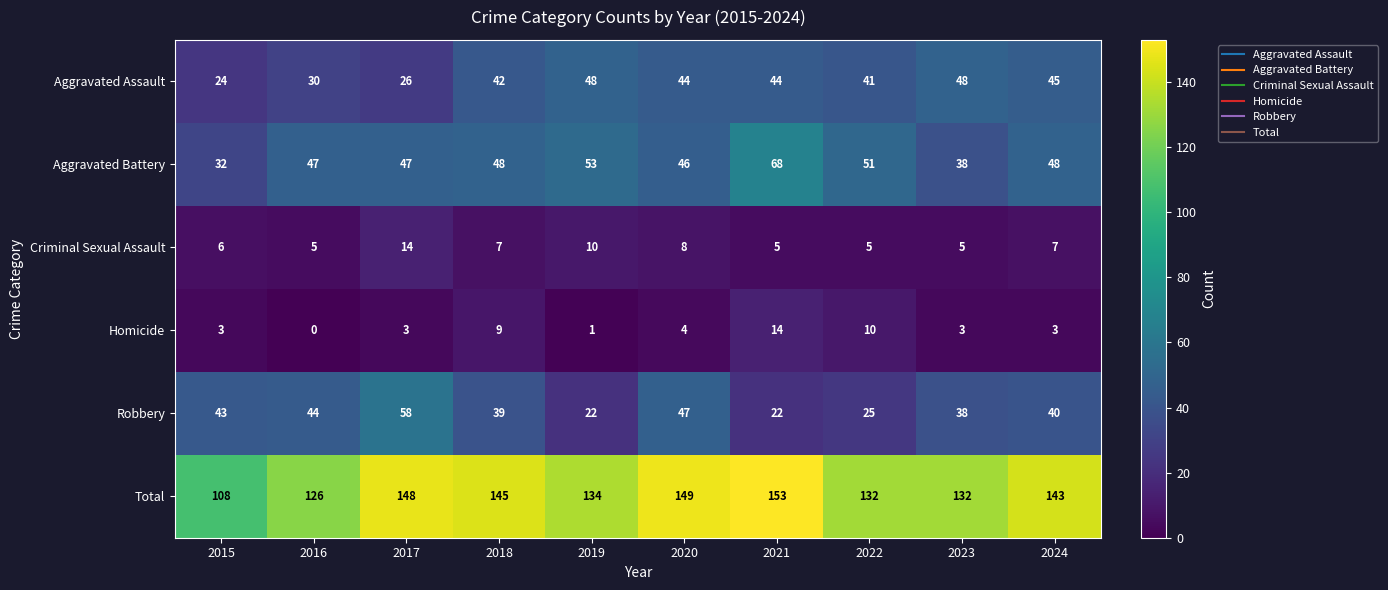

Count the number of data series in this chart.

6